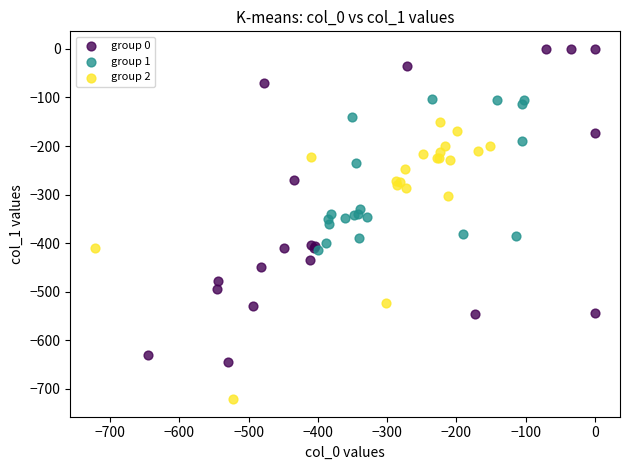

Which series contains the lowest Y value?

group 2